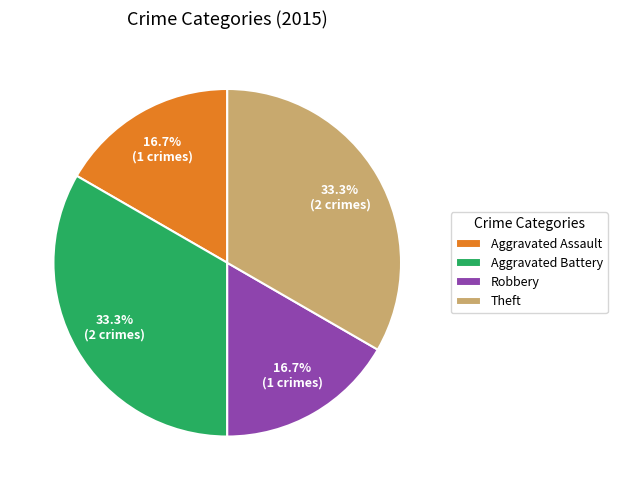

Is there any slice that represents more than half of the pie?

No